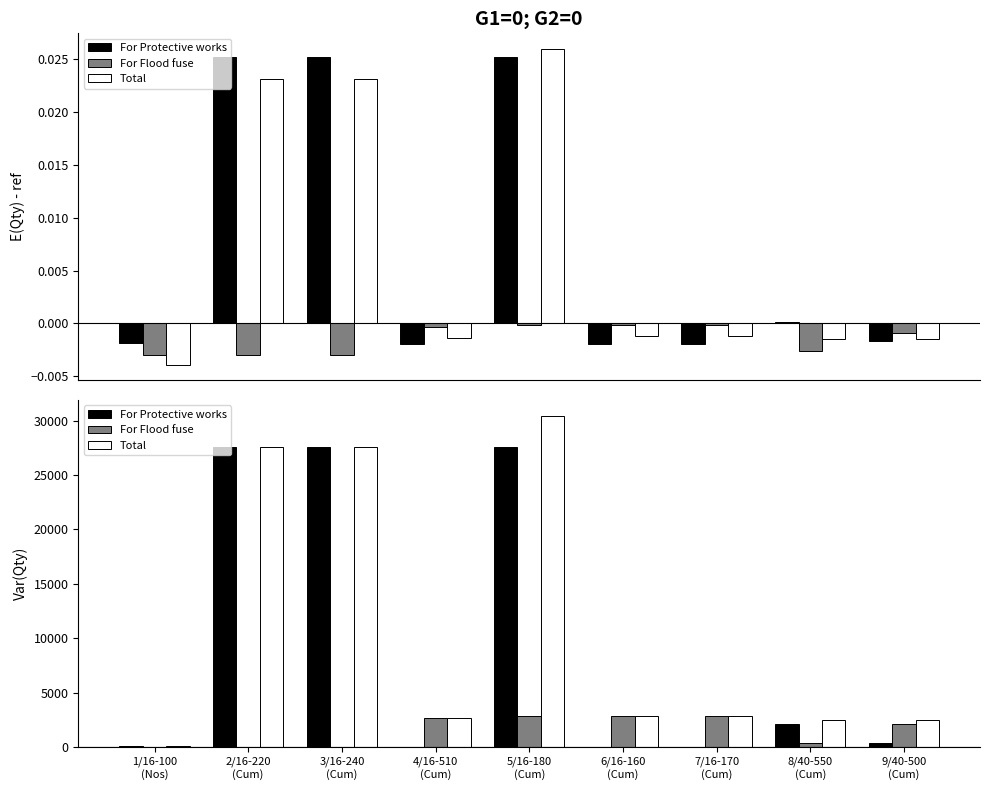

What is the total value across all series at 5/16-180
(Cum)?

60763.0